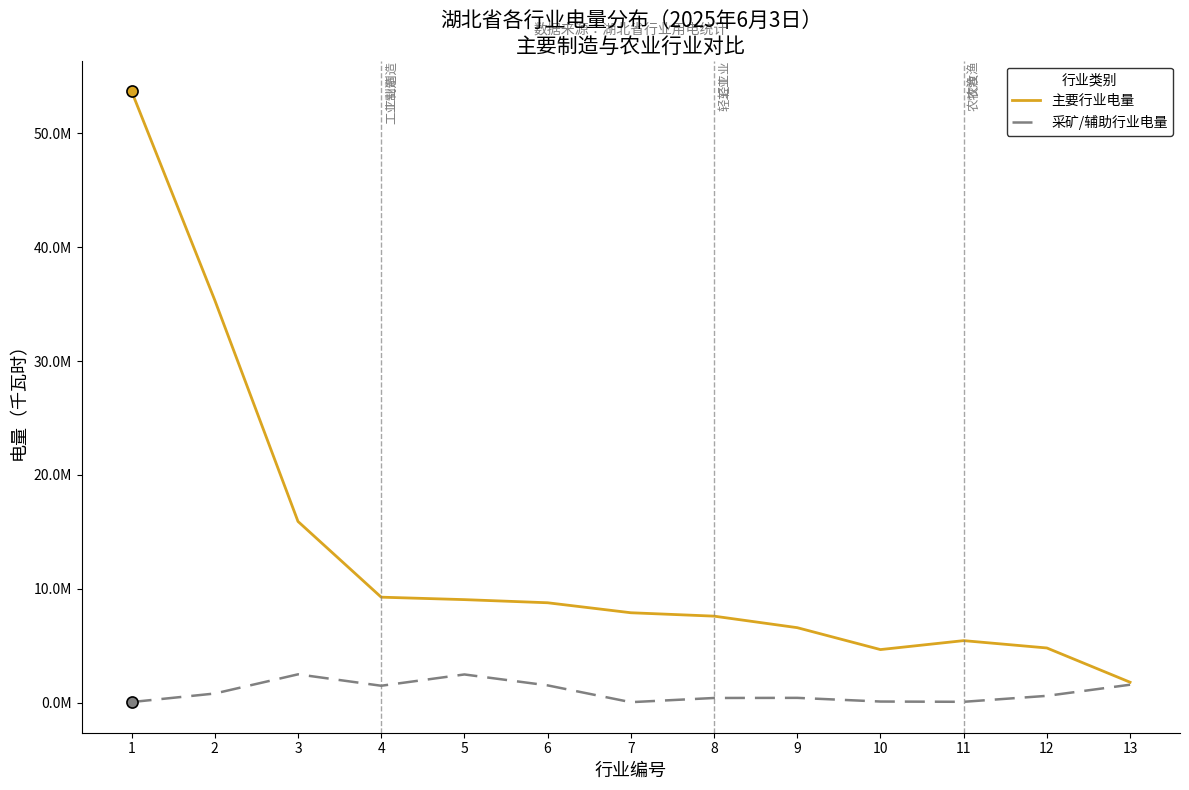

True or false: 采矿/辅助行业电量 and 主要行业电量 cross at least once.

False